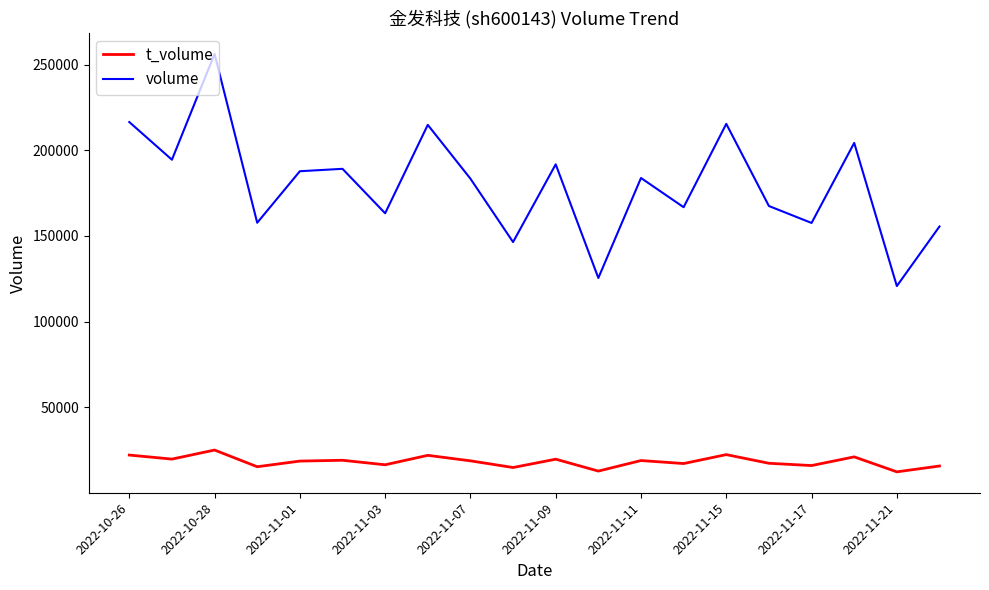

True or false: t_volume and volume intersect in this chart.

False